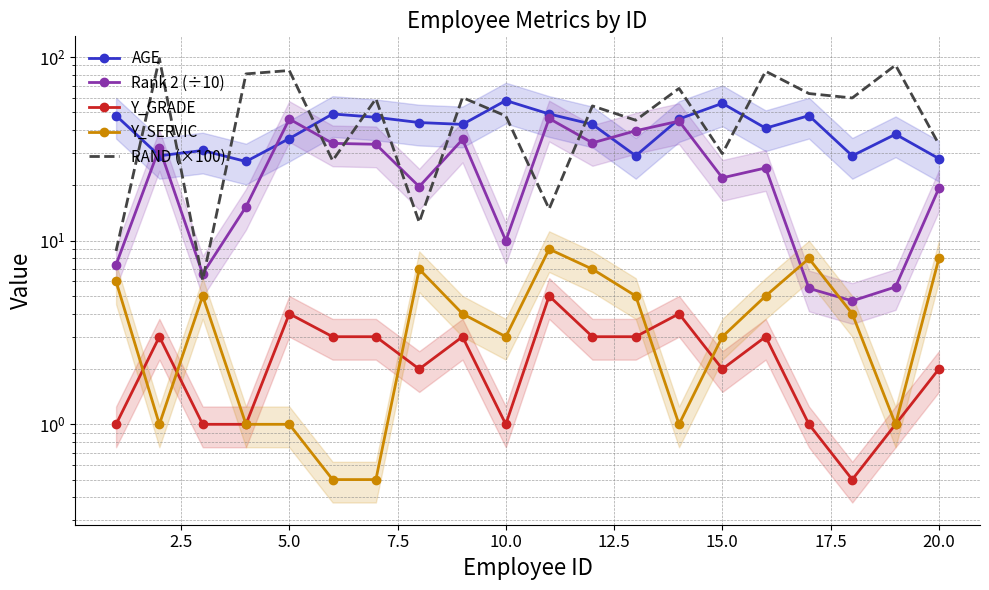

Is the value of Y_SERVIC at 12 greater than the value of AGE at 14?

No